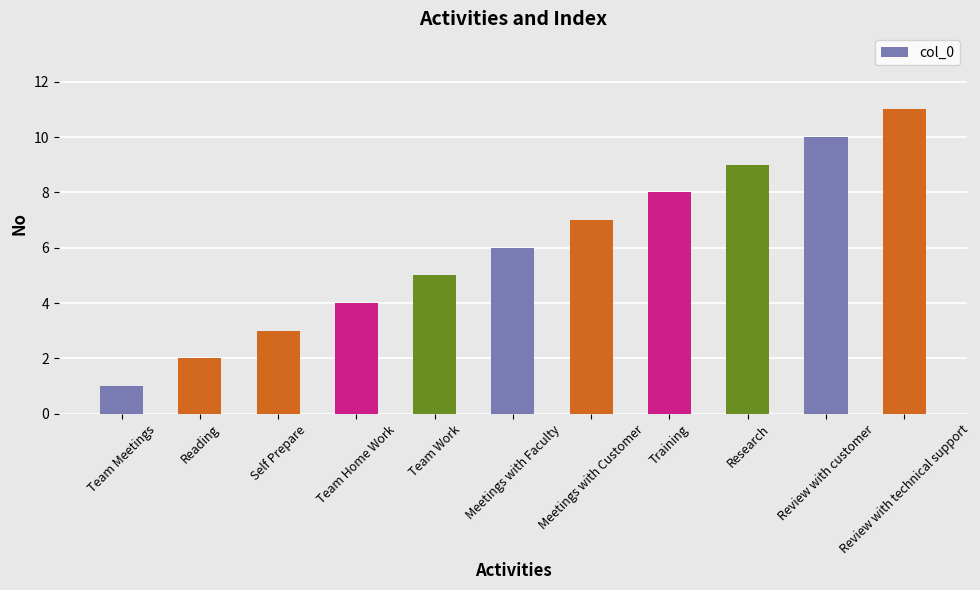

At which category does the chart reach its peak across all series?

Review with technical support